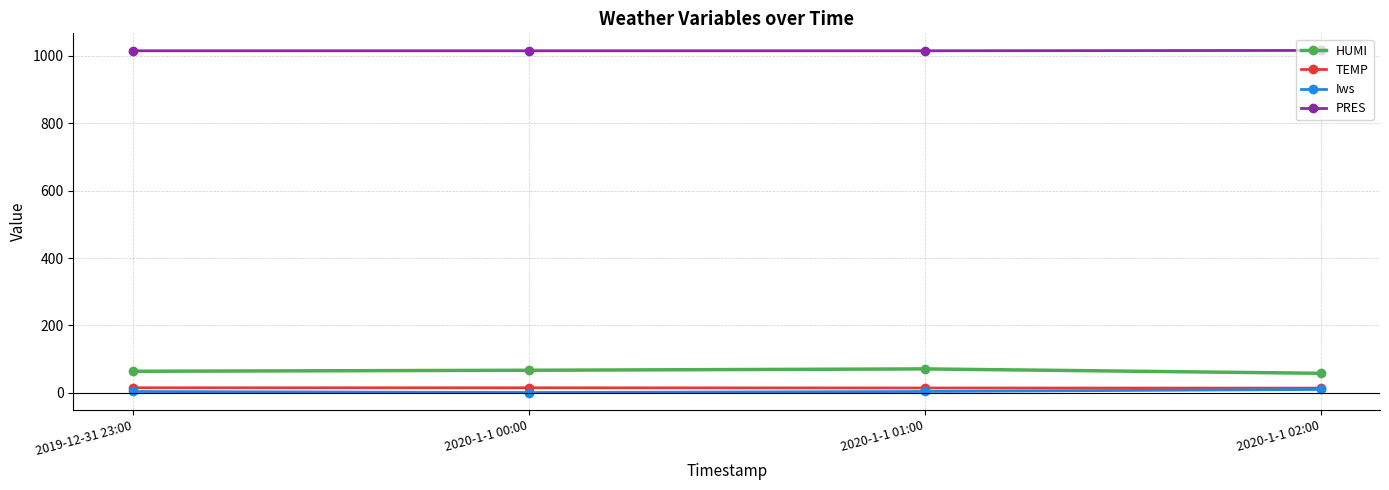

True or false: PRES has a value of 1425.4 at 2019-12-31 23:00.

False